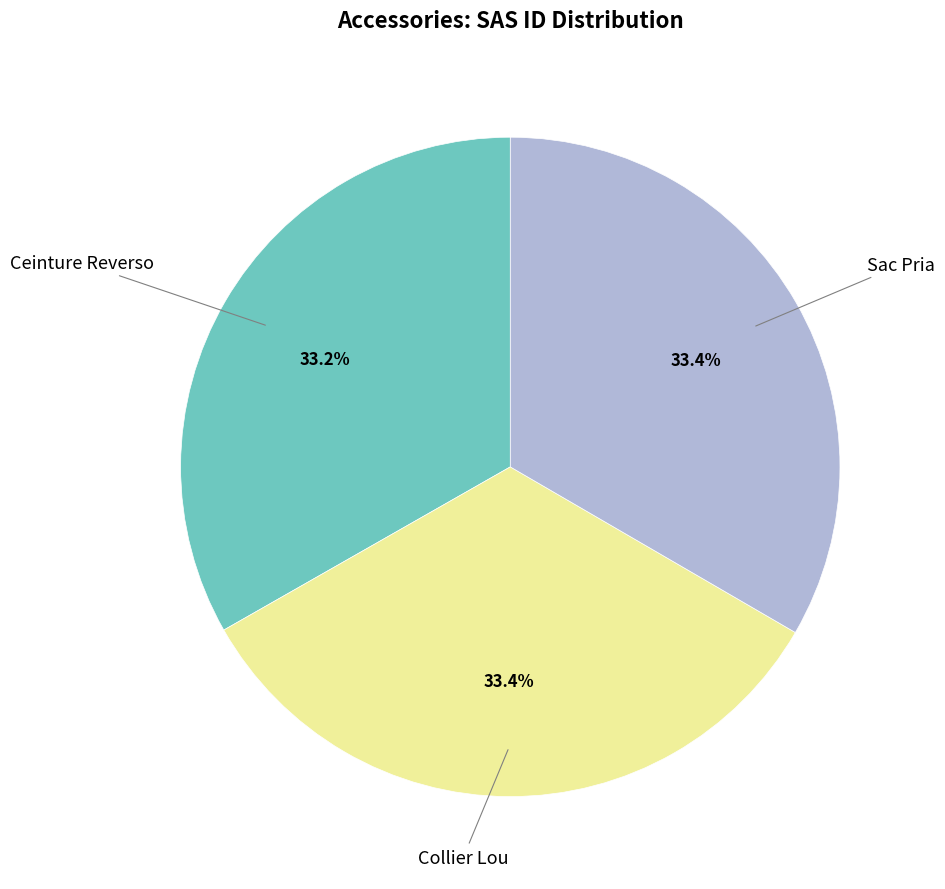

Does any single category account for the majority?

No